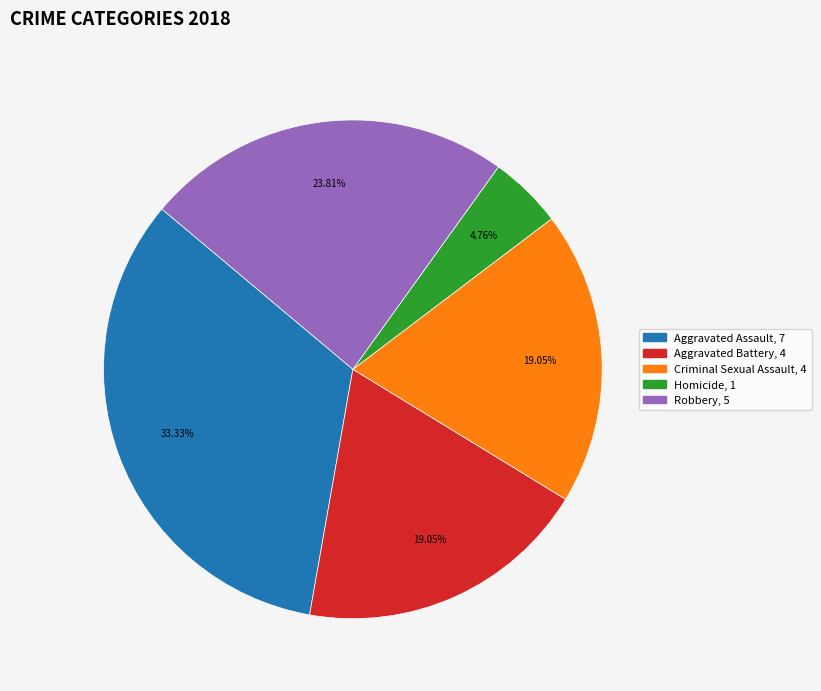

What portion of the pie excludes Aggravated Assault?

66.7%